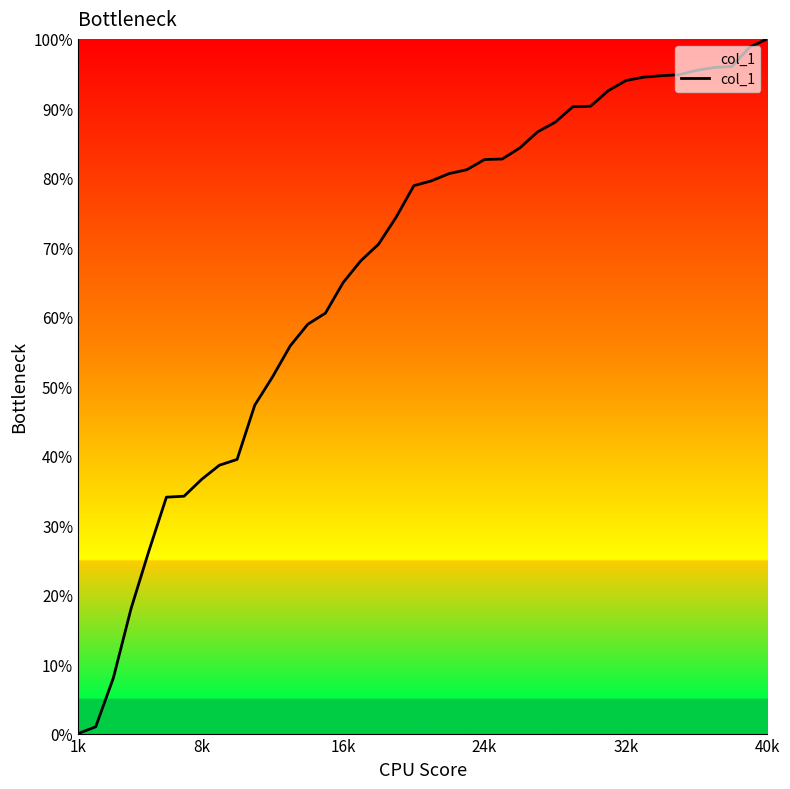

What is the maximum value shown in the chart?

100.0